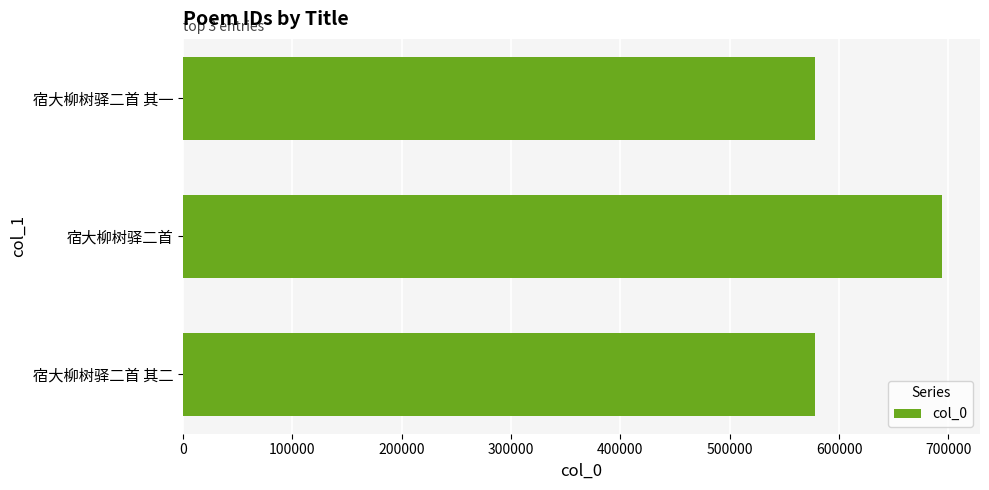

Count the number of categories in the chart.

3